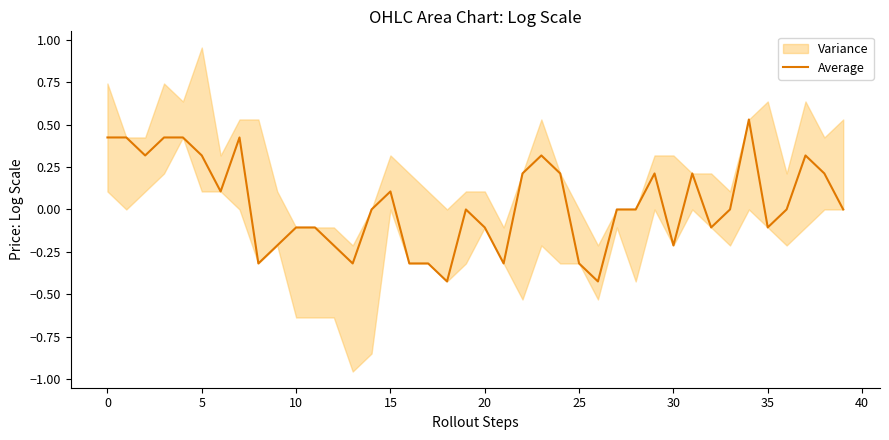

How many values exceed 0?

17